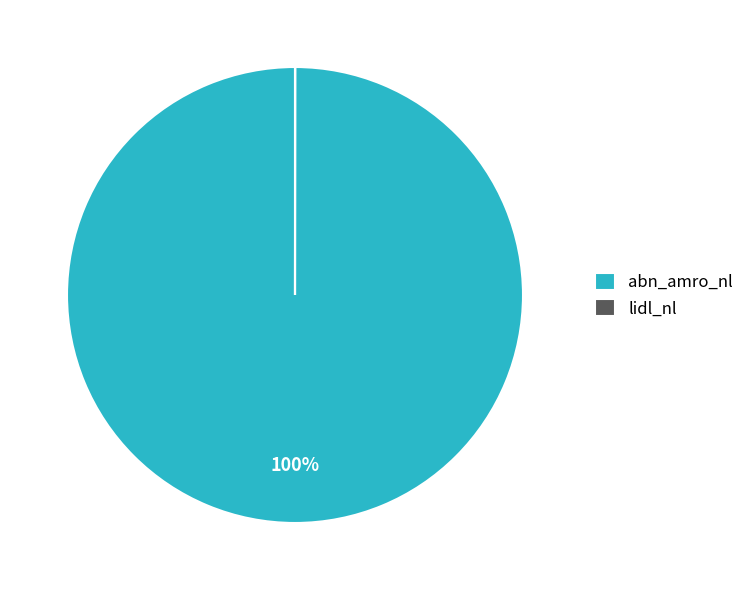

To the nearest percent, what is the difference between the largest and smallest slice percentages?

100%